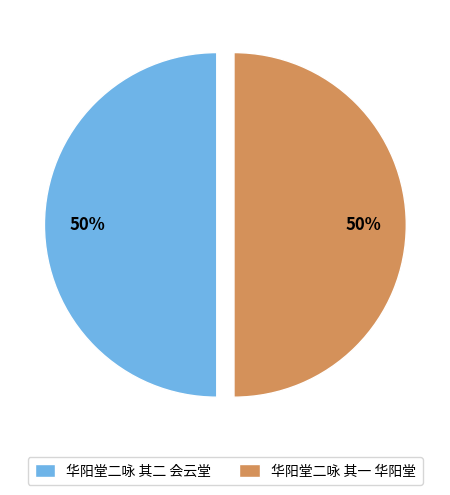

To the nearest percent, what portion does 华阳堂二咏 其二 会云堂 represent?

50%